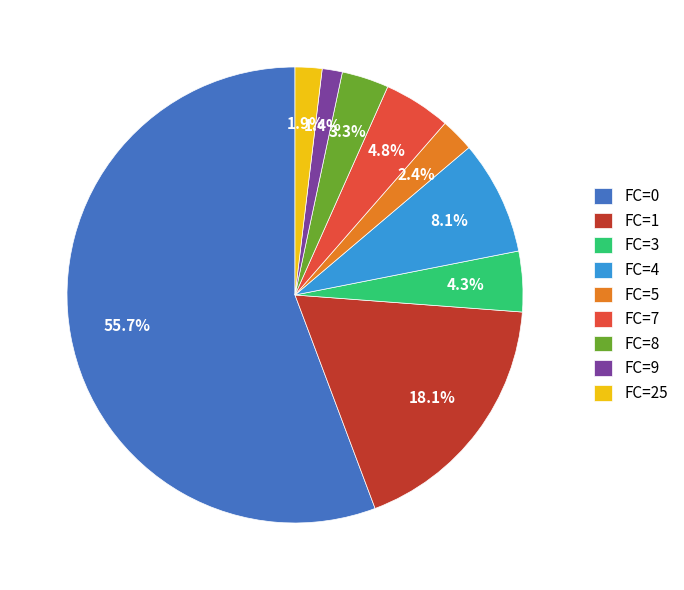

What is the largest slice in the pie chart?

FC=0